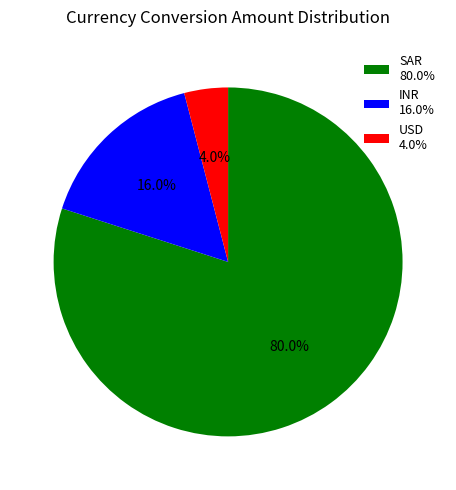

Which has a higher value, USD or SAR?

SAR